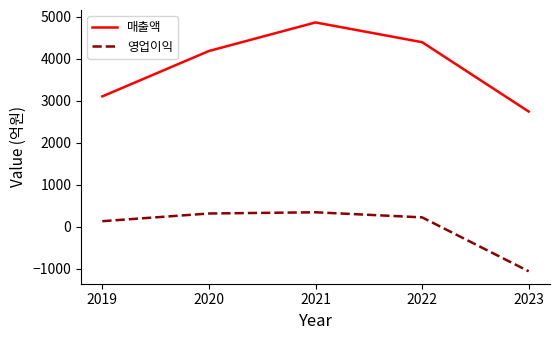

What is the total value across all series at 2021?

5209